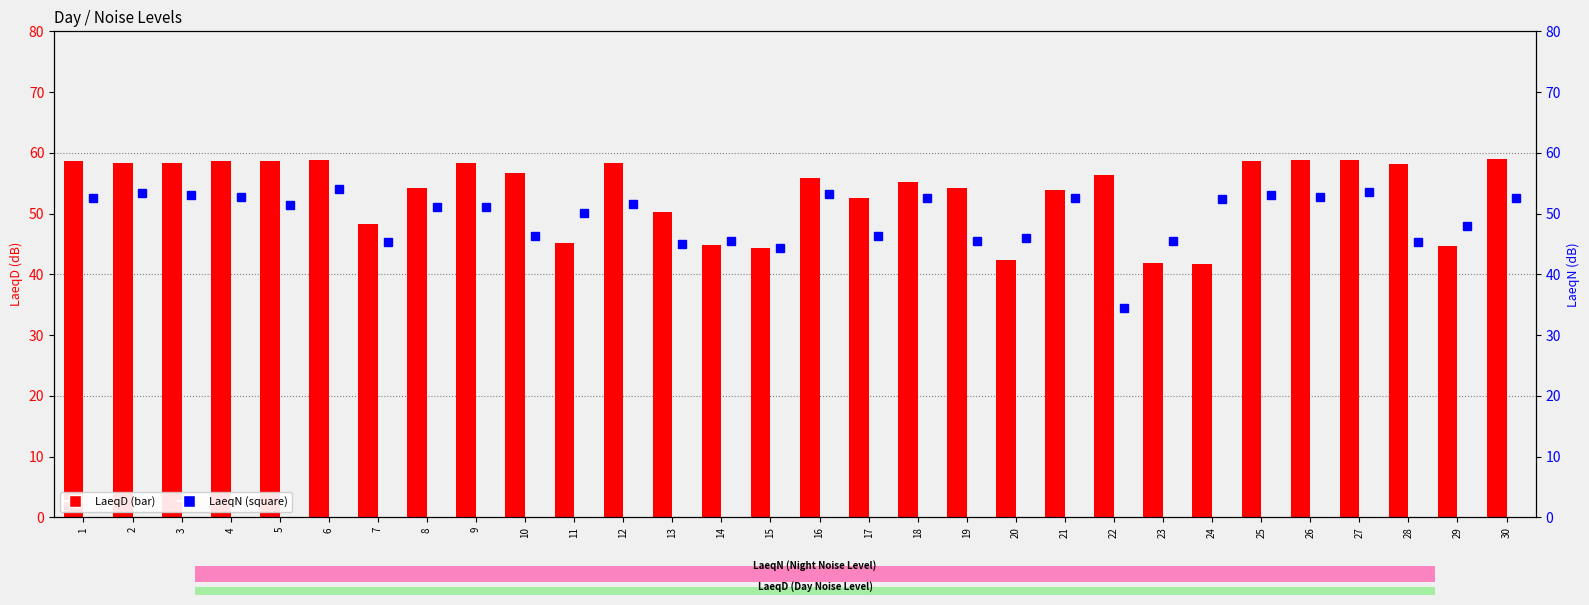

What value does the LaeqD series have at 1?

58.6